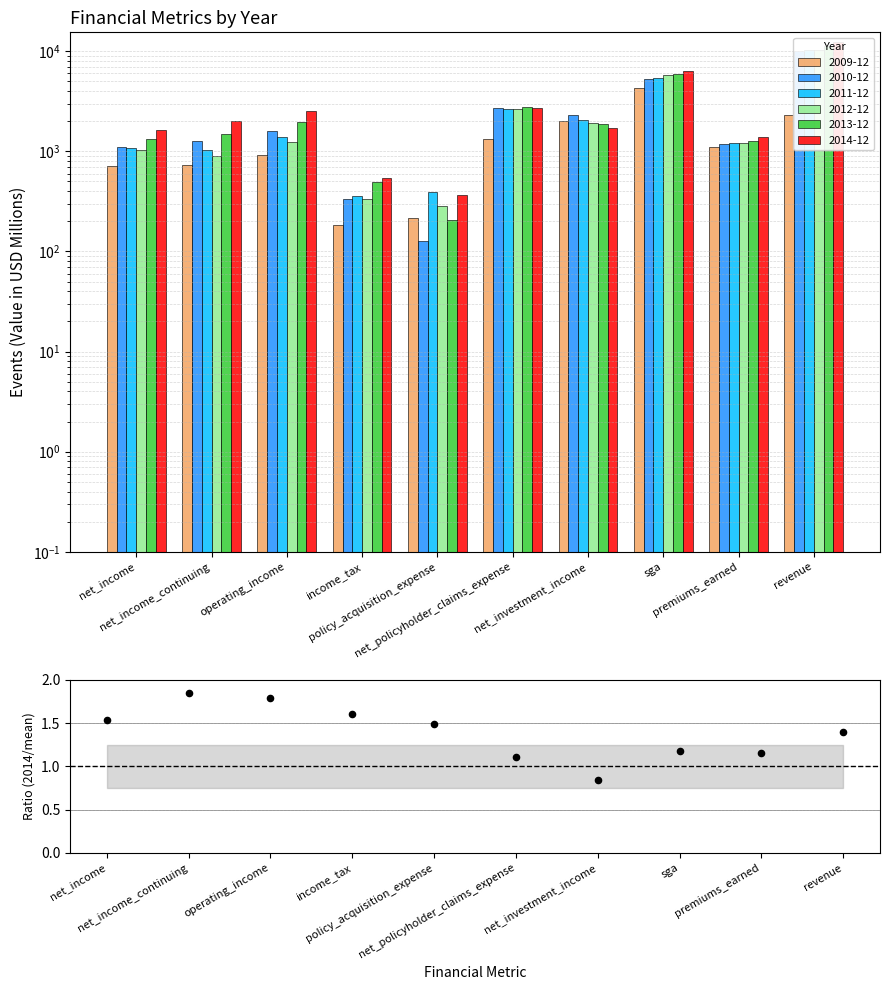

At which category is the sum across all series the highest?

revenue